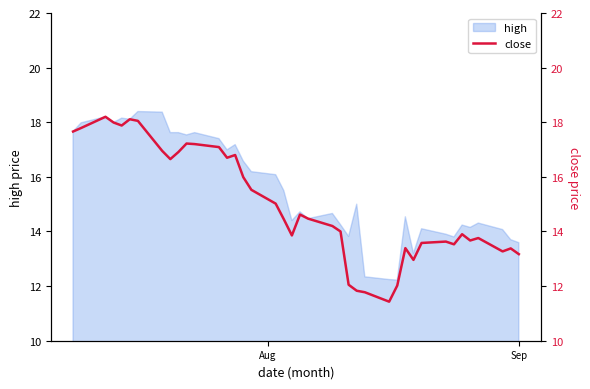

What is the minimum value for high?

12.2